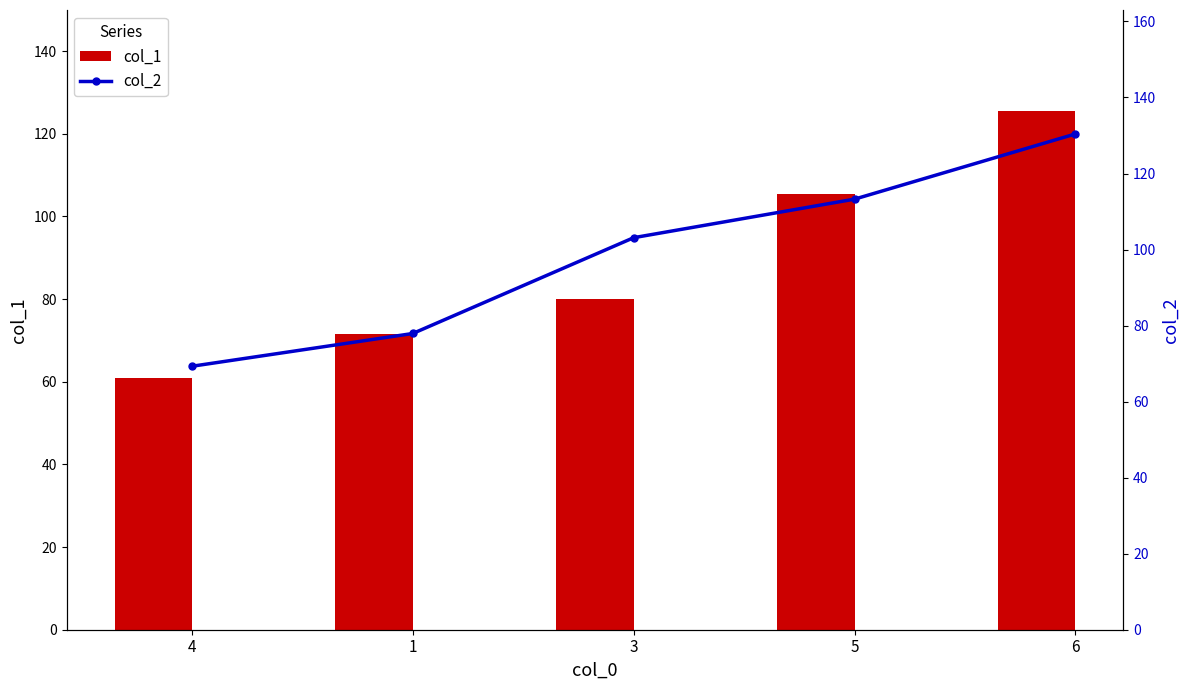

What is the spread (max minus min) of values at 3?

23.0